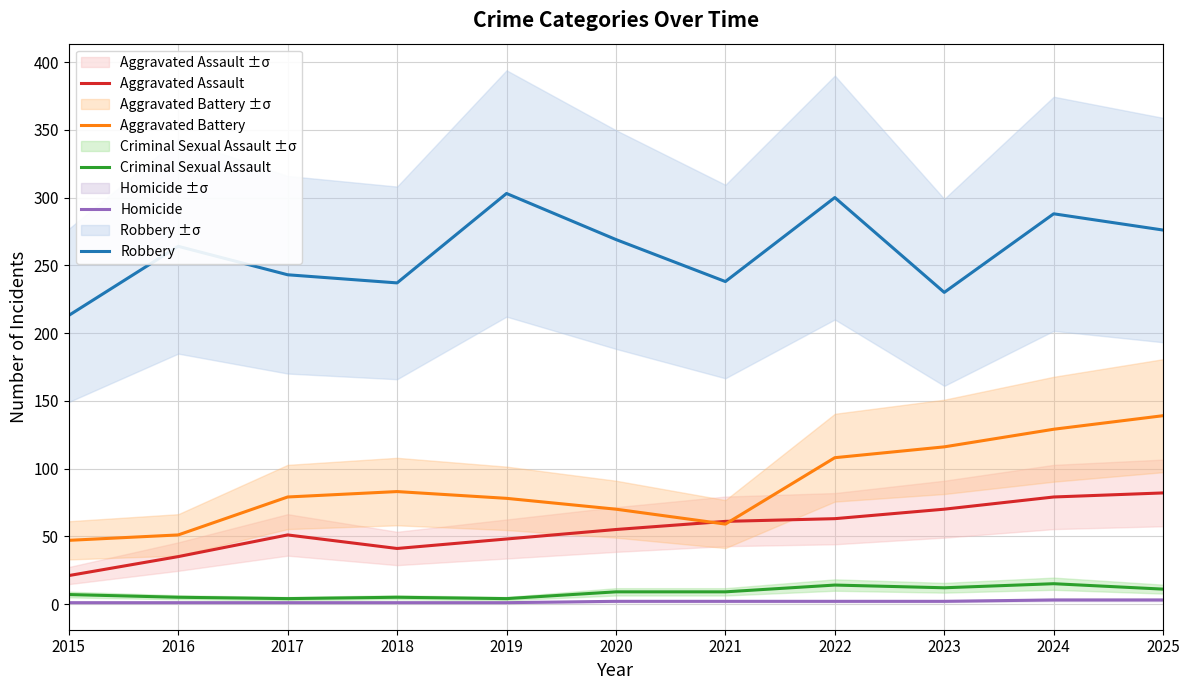

Reading left to right, list all the values displayed in this chart.

Aggravated Assault: 21	35	51	41	48	55	61	63	70	79	82
Aggravated Battery: 47	51	79	83	78	70	59	108	116	129	139
Criminal Sexual Assault: 7	5	4	5	4	9	9	14	12	15	11
Homicide: 1	1	1	1	1	2	2	2	2	3	3
Robbery: 213	264	243	237	303	269	238	300	230	288	276